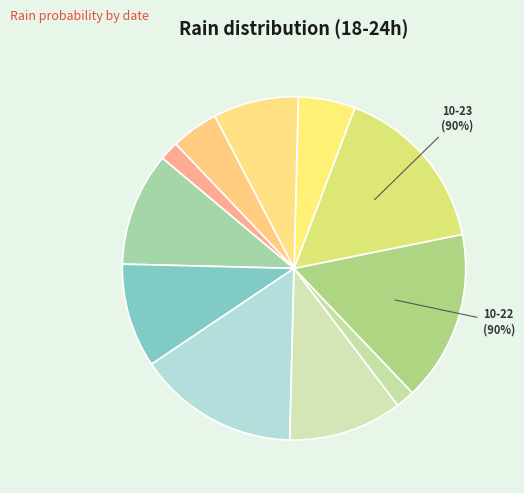

Rank the categories by value from highest to lowest.

2023-10-22, 2023-10-23, 2023-10-19, 2023-10-17, 2023-10-20, 2023-10-18, 2023-10-25, 2023-10-24, 2023-10-26, 2023-10-21, 2023-10-27, 2023-10-07